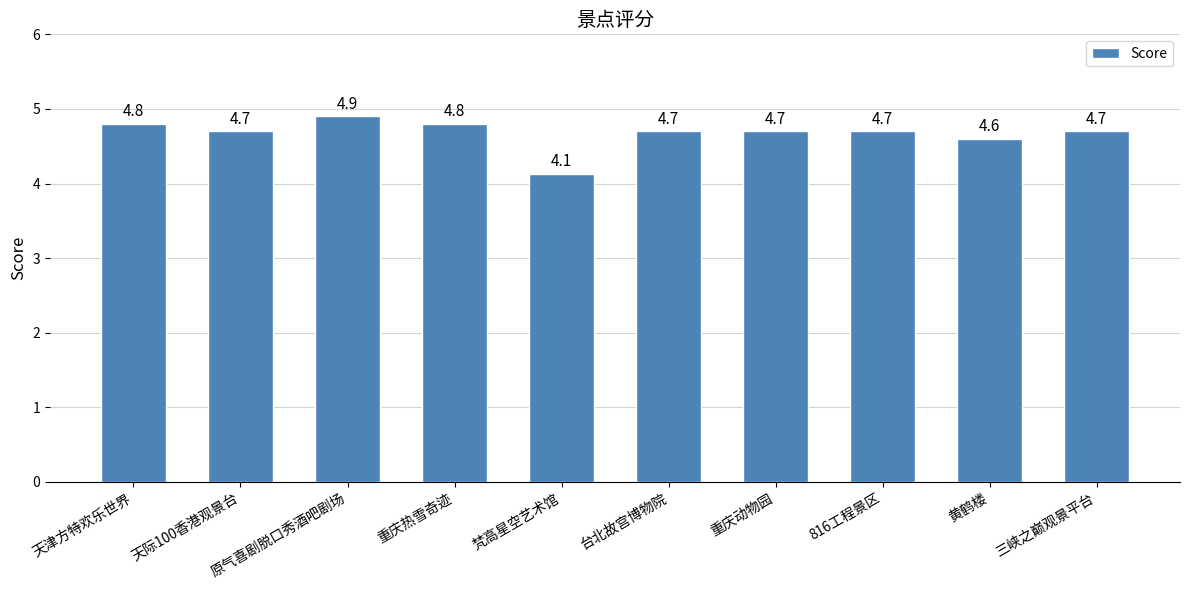

What is the sum of all values?

46.7